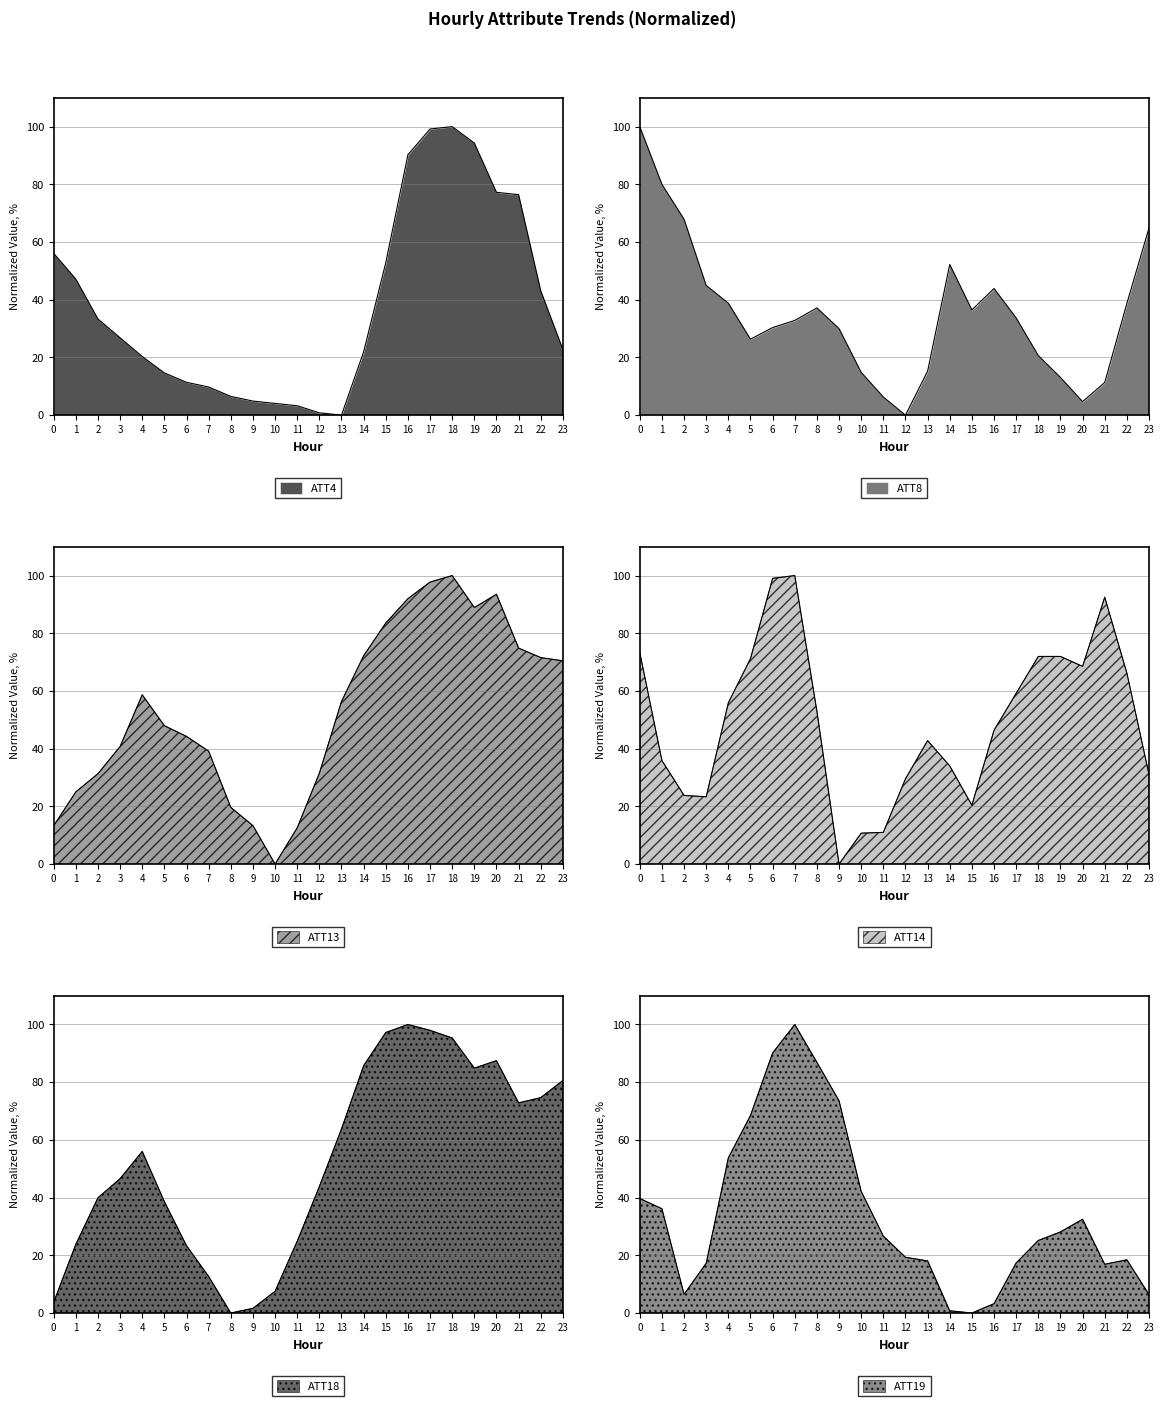

Where is the first local minimum for ATT4?

13